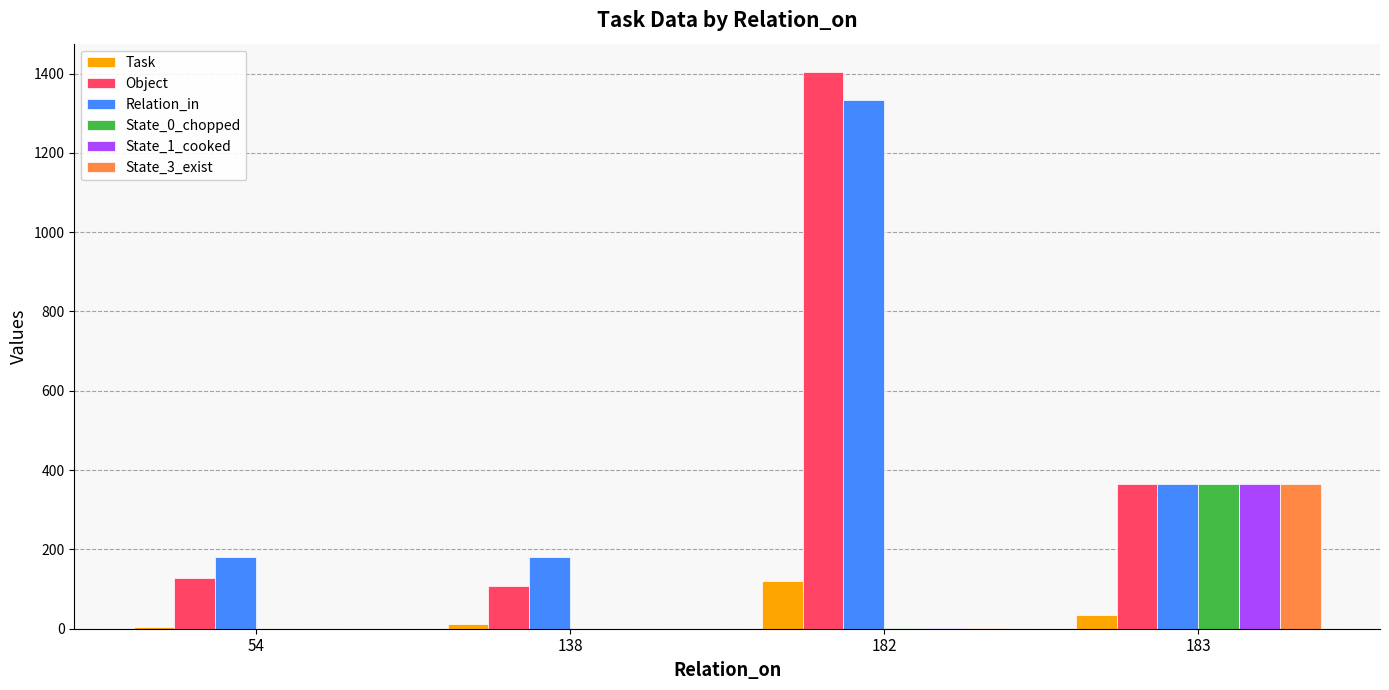

Which series has the widest spread of values?

Object